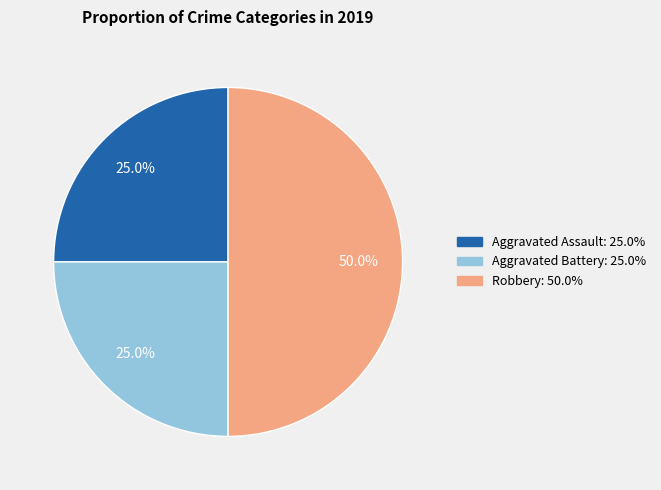

To the nearest percent, what percentage of the pie is Robbery?

50%